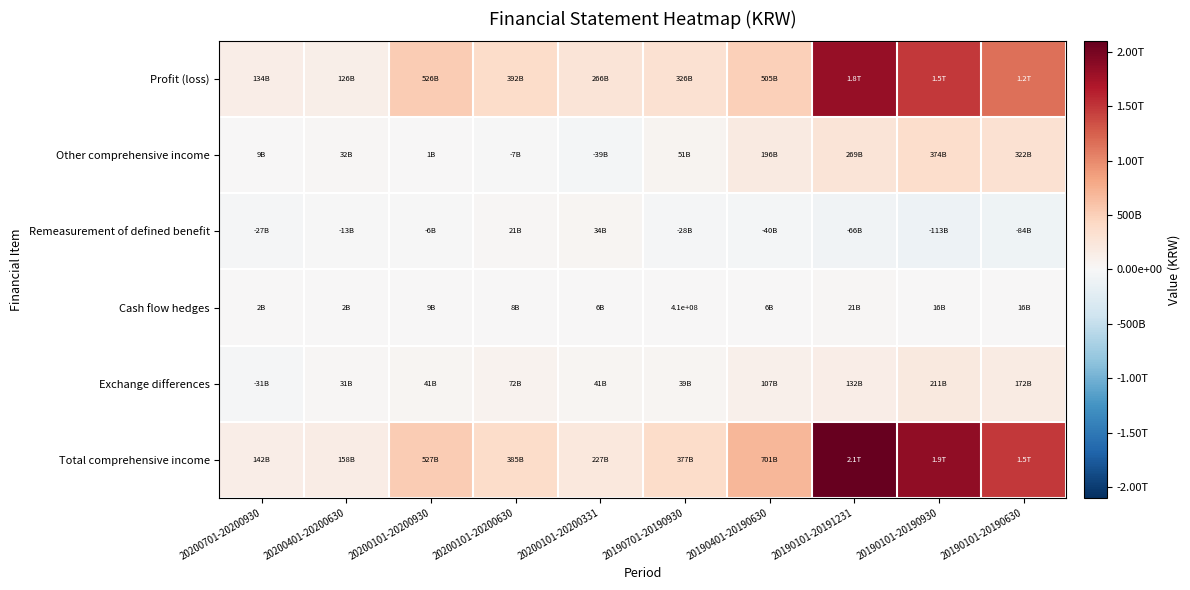

Which category has the lowest value across all series?

20190101-20190930